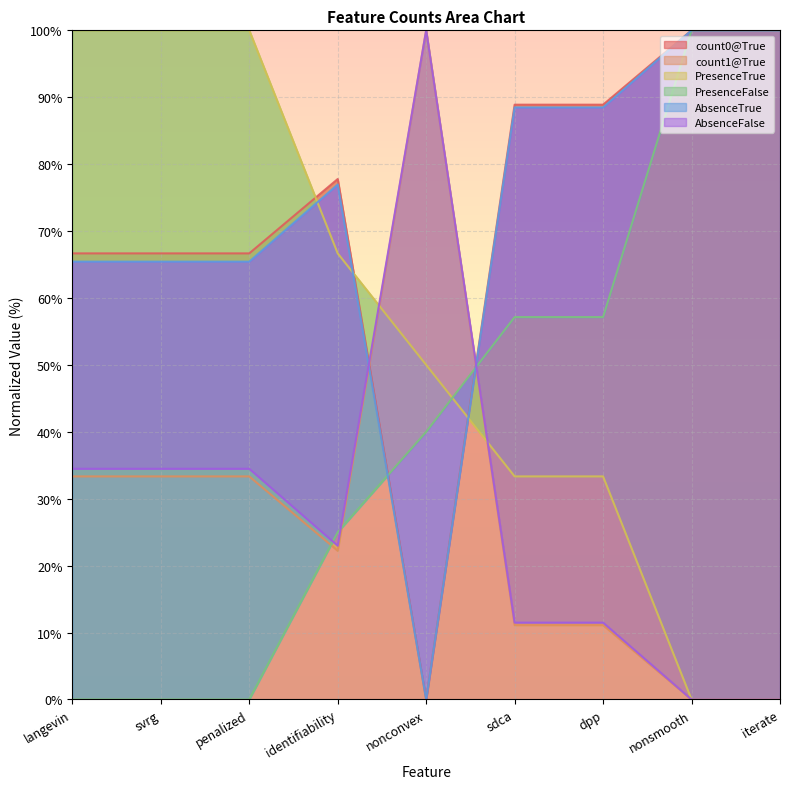

What is the spread (max minus min) of values at iterate?

100.0